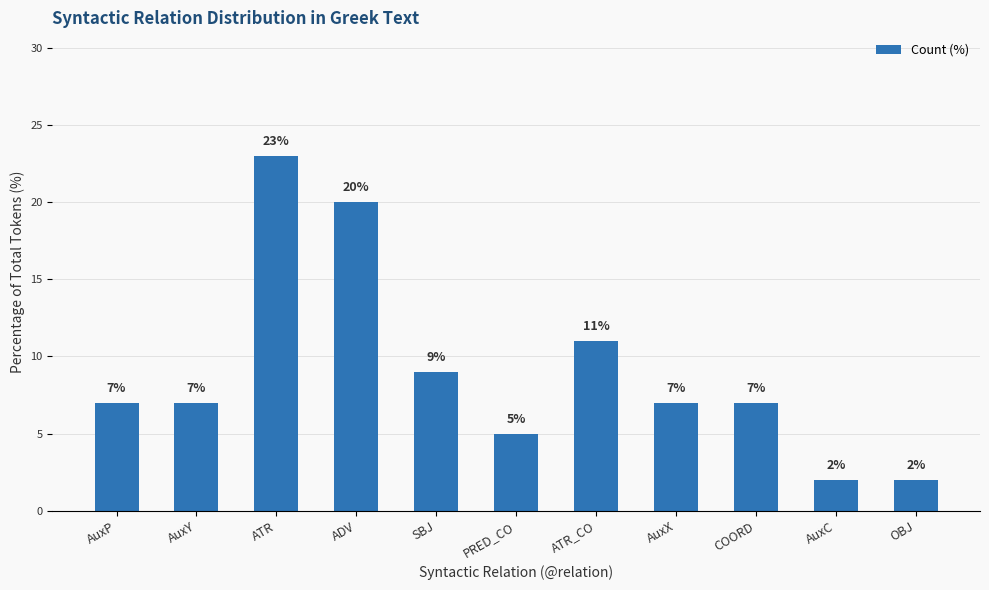

What is the value of the 6th bar from the left?

5